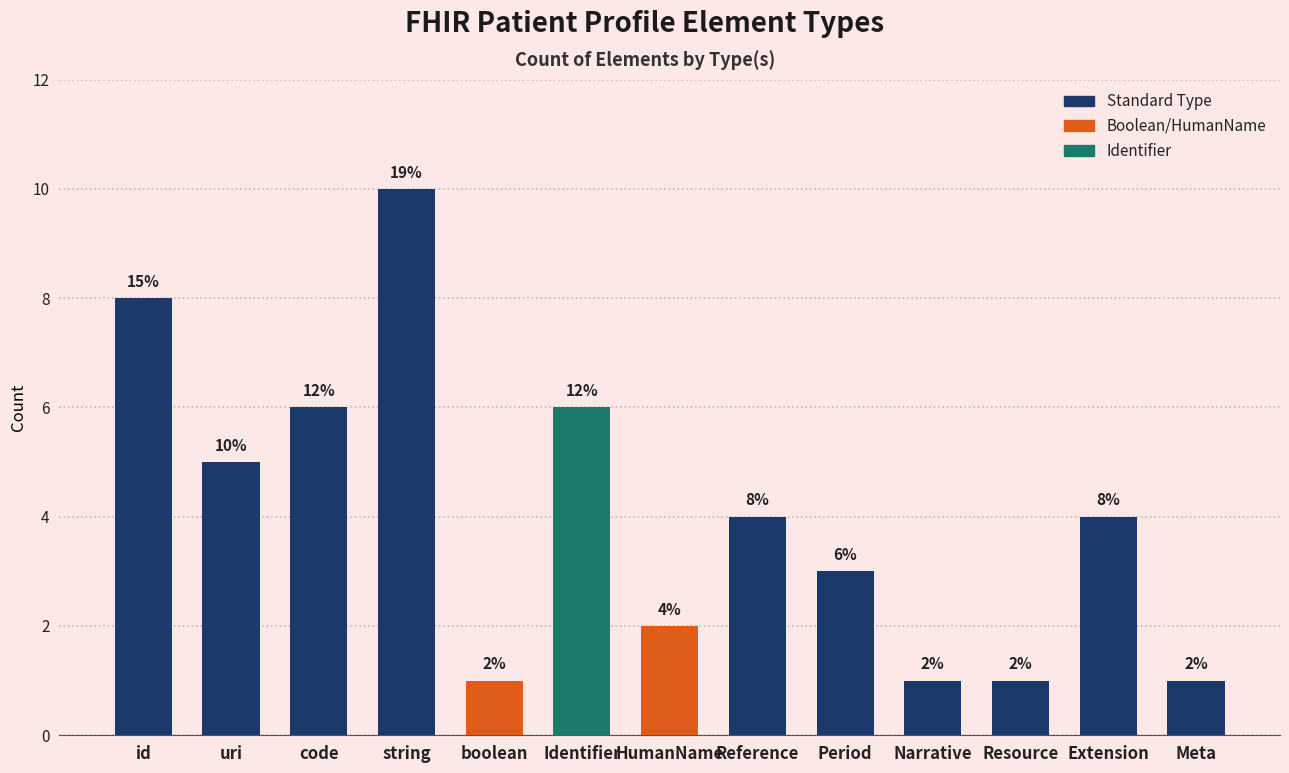

At which label is the value closest to 5?

uri